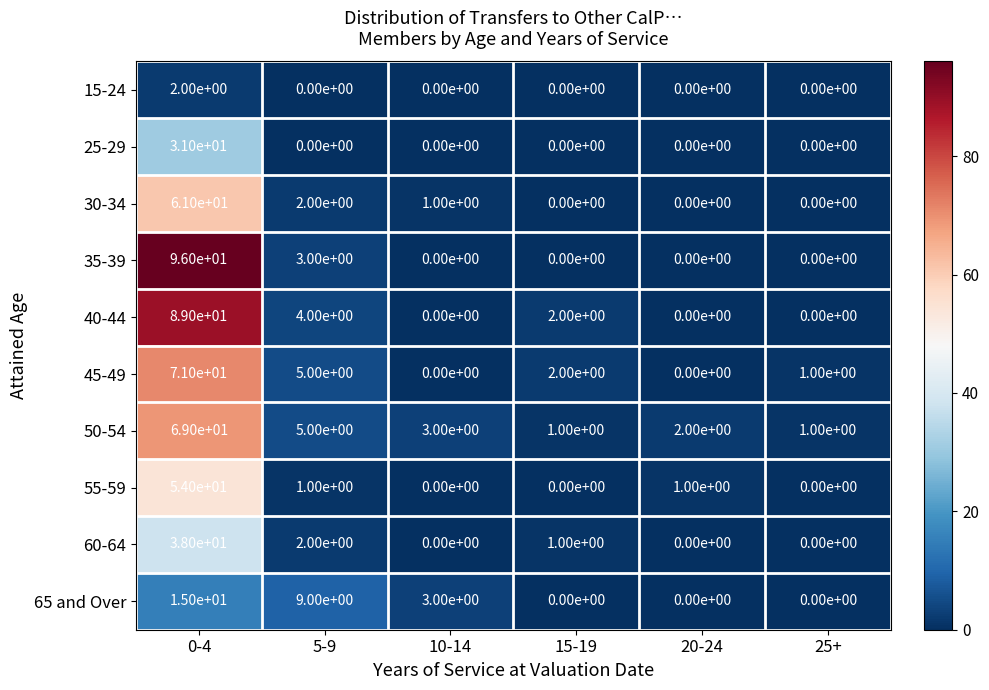

Count the number of categories in the chart.

6